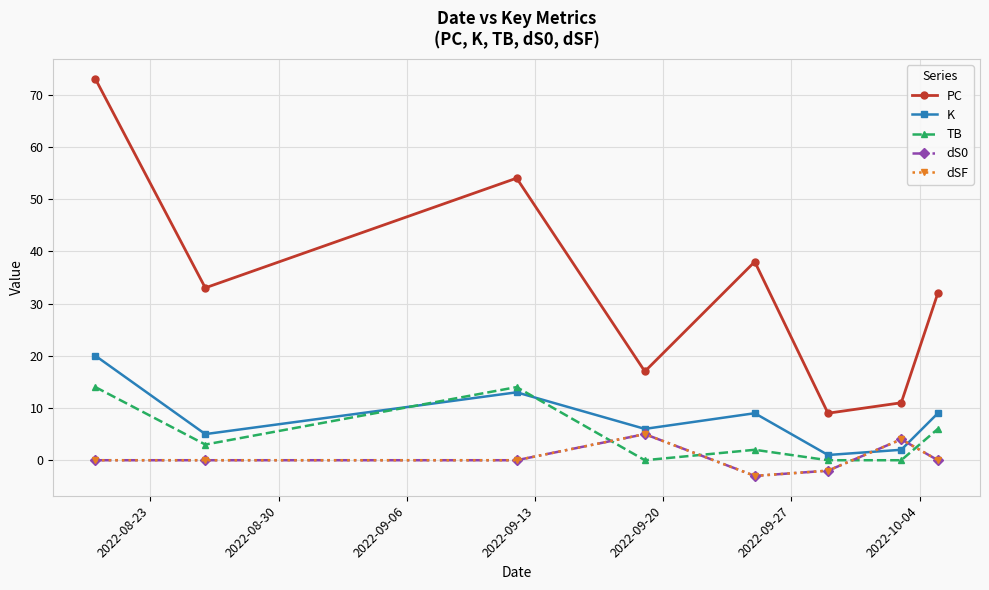

Does the chart have visible grid lines?

Yes